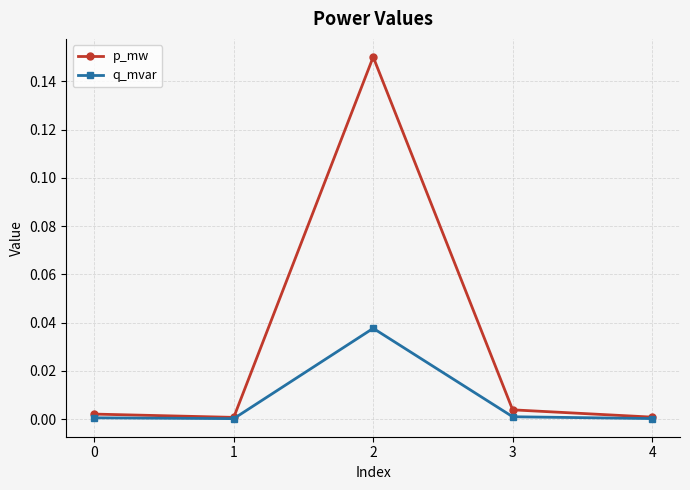

Rank the series by their maximum value, from highest to lowest.

p_mw, q_mvar